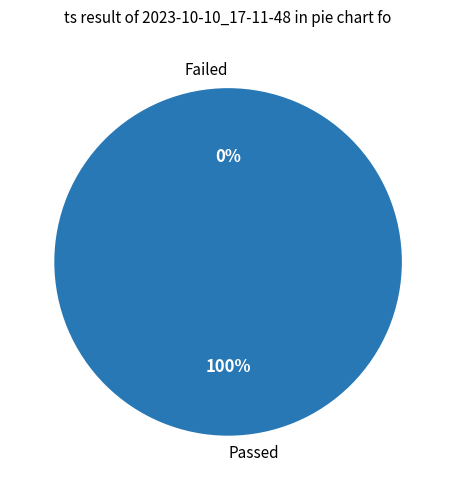

What is the majority slice?

0-0.9